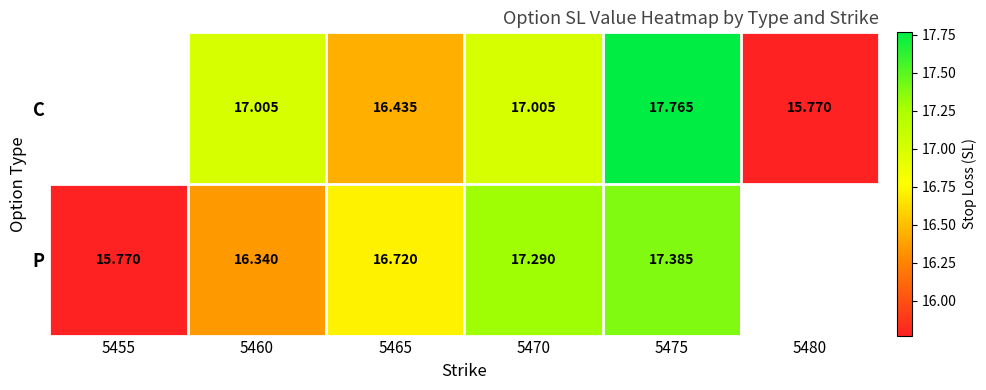

At 5460, list the series in order from smallest to largest.

P, C